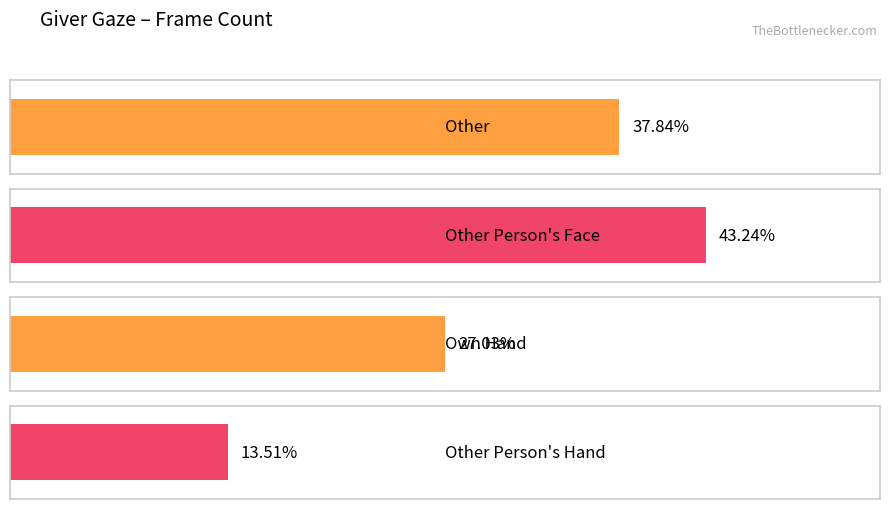

Rank the categories by value from lowest to highest.

Other Person's Hand, Own Hand, Other, Other Person's Face